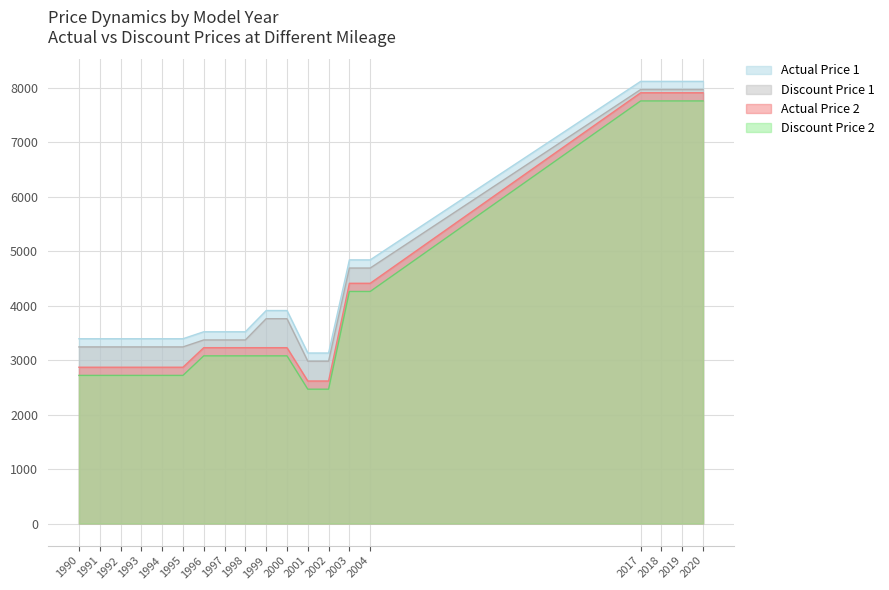

The value of Actual Price 2 at 2001 is 3837. True or false?

False